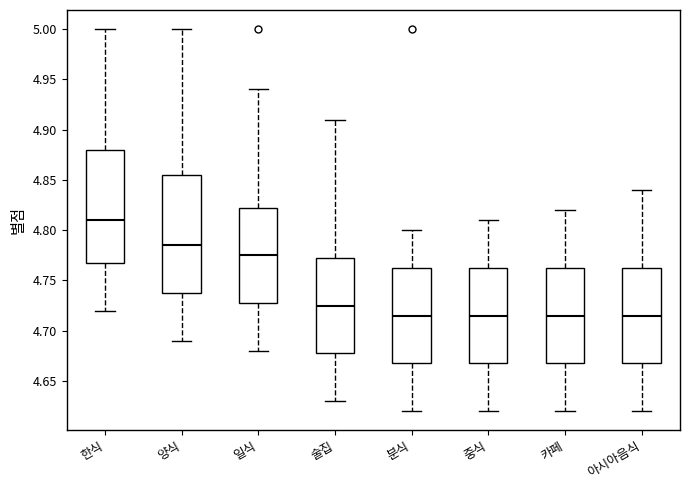

Reading left to right, read every box against the y-axis: the position of its median line, the range the box covers, and the ends of its whiskers. The values are not printed on the chart, so give them approximately, as read against the axis.

한식: median 4.810, box 4.770 to 4.880, whiskers 4.720 to 5.000
양식: median 4.785, box 4.740 to 4.855, whiskers 4.690 to 5.000
일식: median 4.775, box 4.730 to 4.825, whiskers 4.680 to 4.940
술집: median 4.725, box 4.680 to 4.775, whiskers 4.630 to 4.910
분식: median 4.715, box 4.670 to 4.765, whiskers 4.620 to 4.800
중식: median 4.715, box 4.670 to 4.765, whiskers 4.620 to 4.810
카페: median 4.715, box 4.670 to 4.765, whiskers 4.620 to 4.820
아시아음식: median 4.715, box 4.670 to 4.765, whiskers 4.620 to 4.840